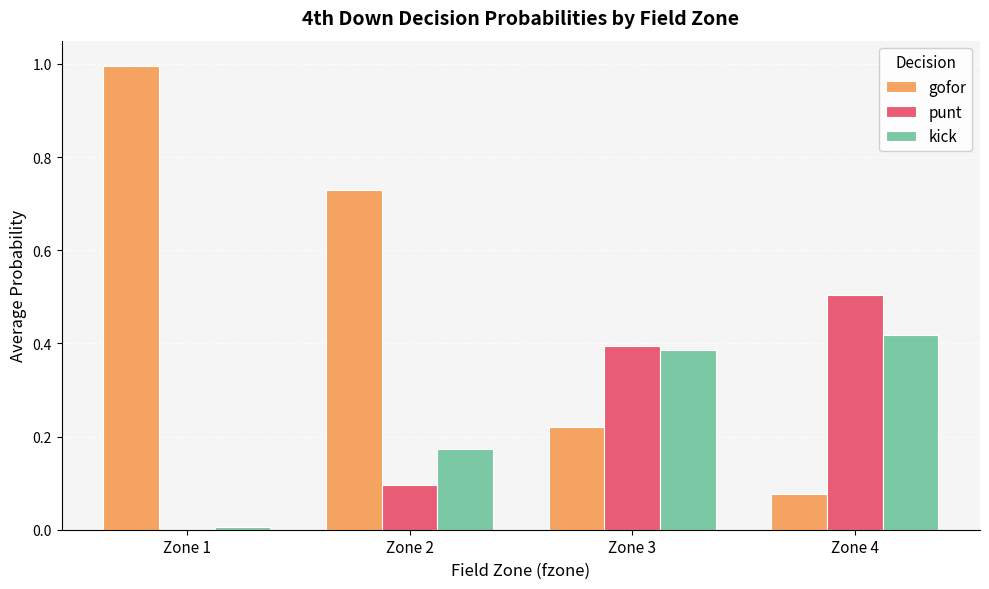

Which label corresponds to the largest value in the chart?

Zone 1